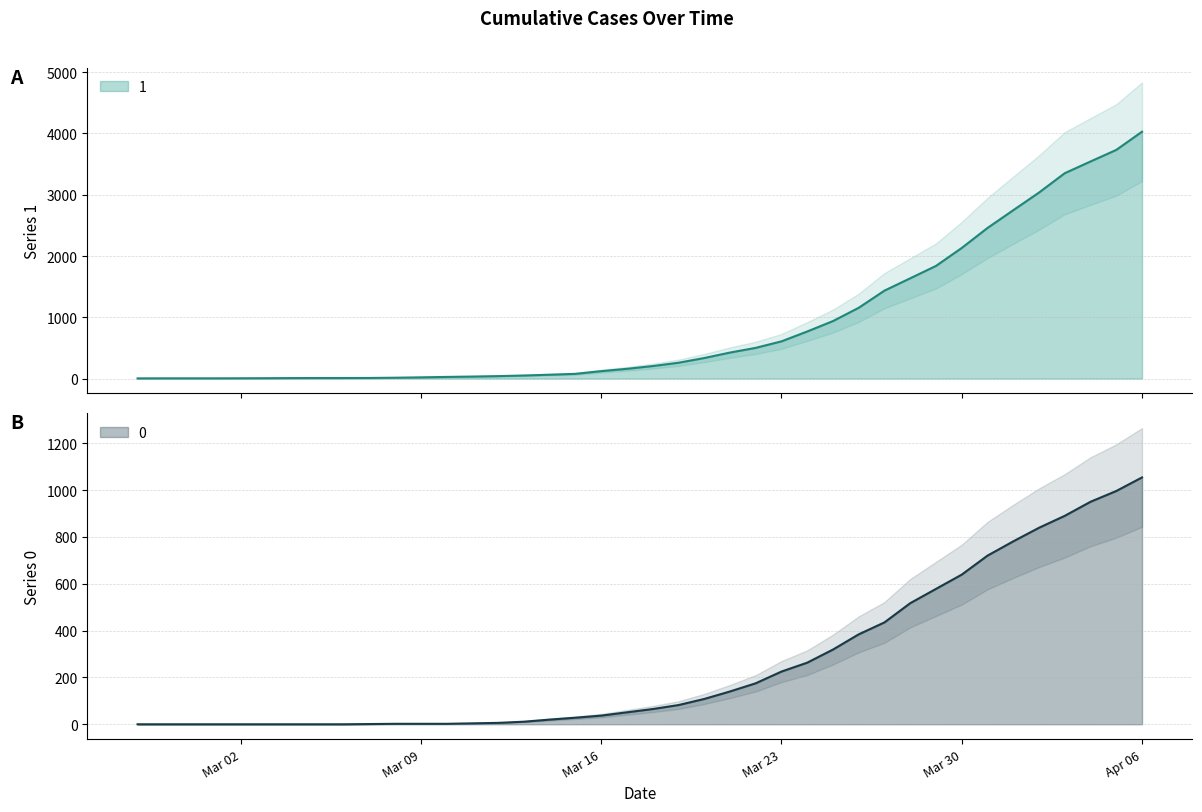

What is the label of the 39th point from the left?

2020-04-05